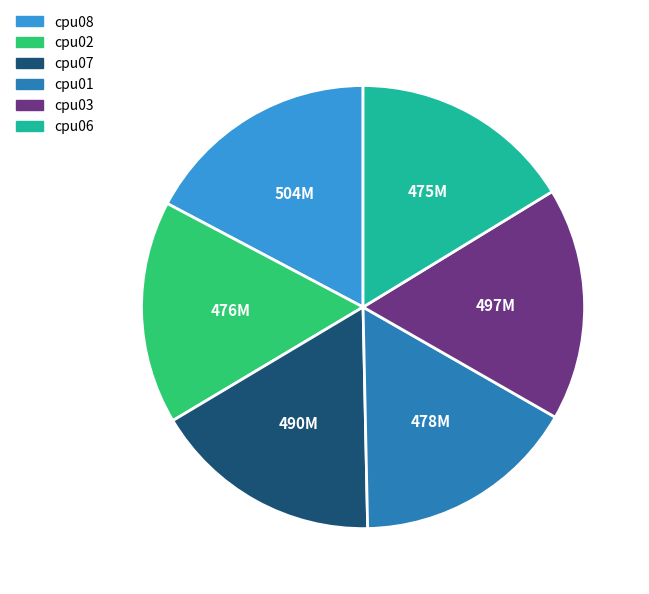

Does cpu02 account for over 50% of the chart?

No